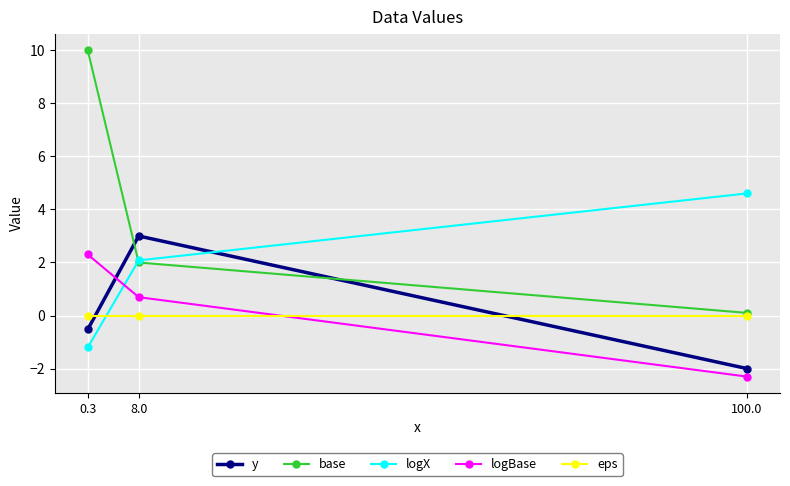

What is the average value of the logX series?

1.8